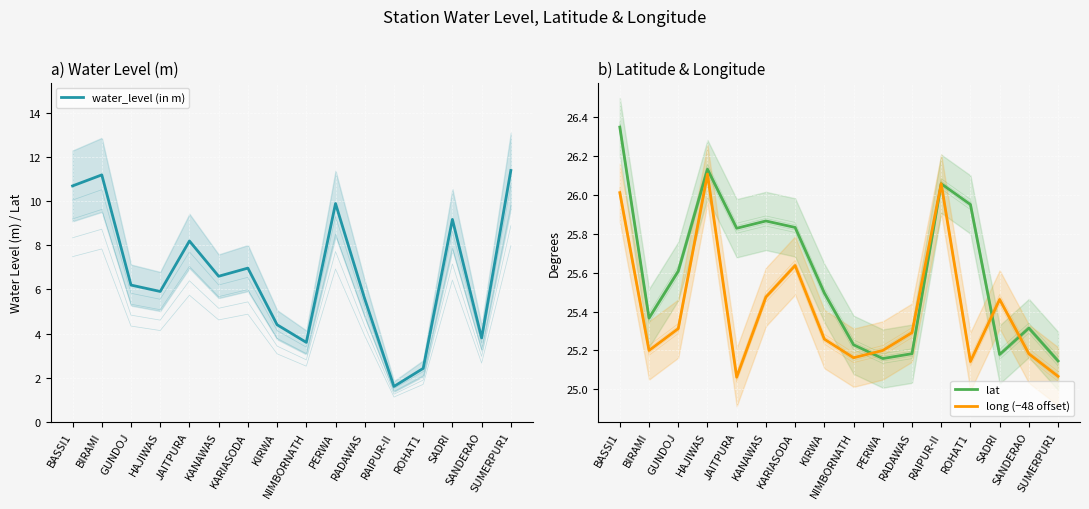

In lat, how many points are higher than both neighbors (excluding endpoints)?

4